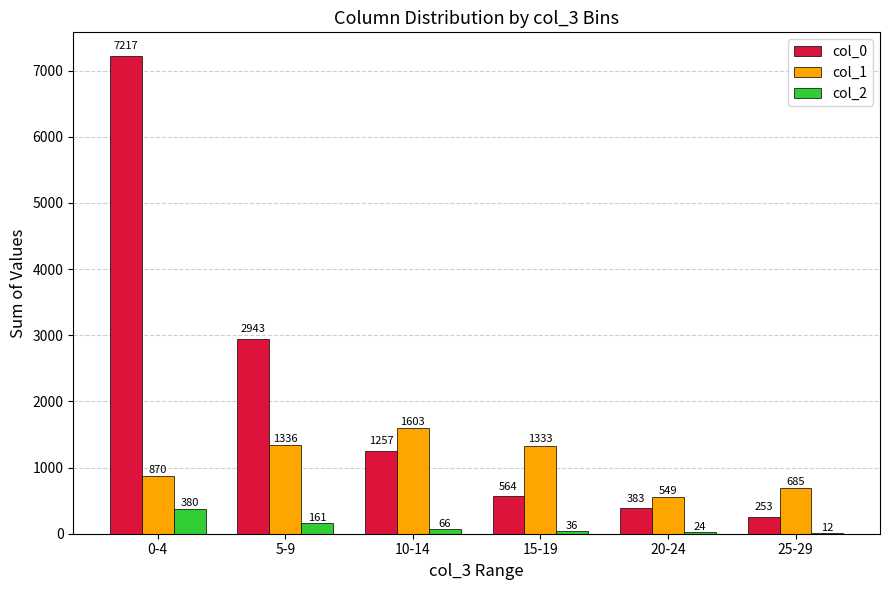

What is the sum of the col_0 values at 10-14 and 15-19?

1821